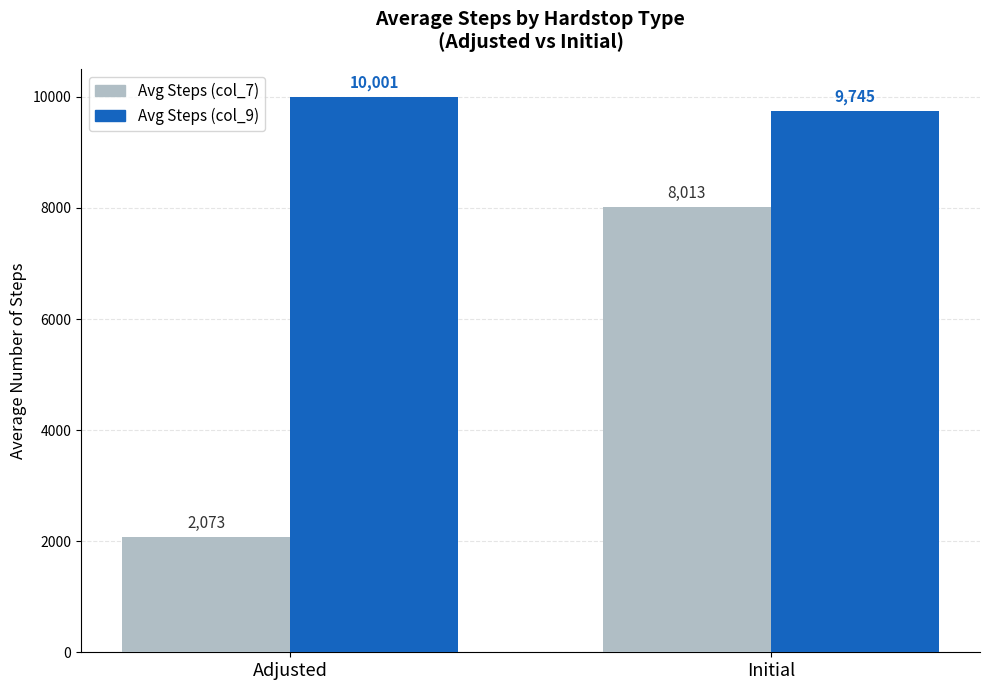

What is the label of the 2nd bar from the left?

Initial